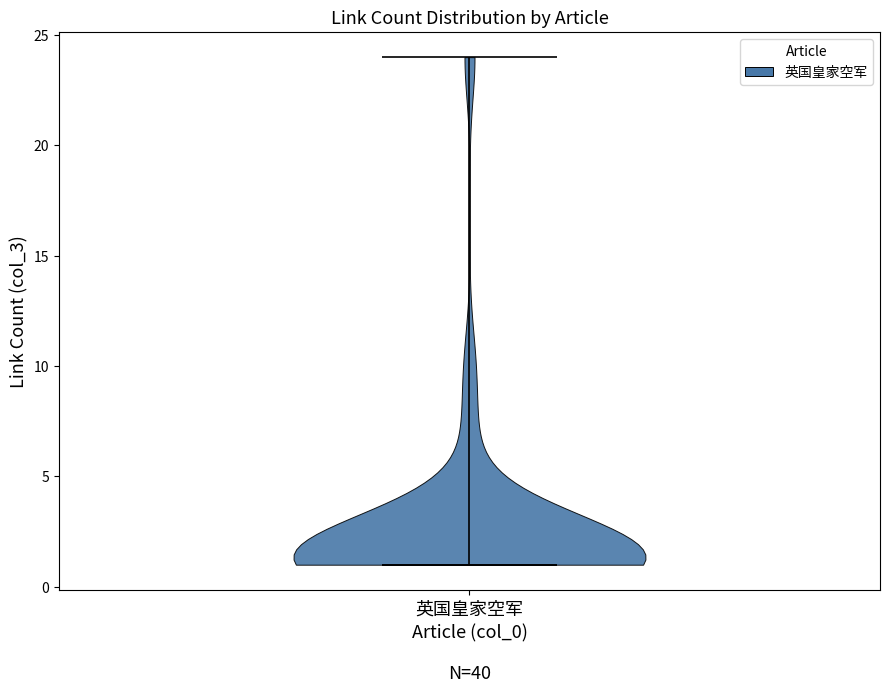

Read this violin plot against the y-axis: where its median line is, and the lowest and highest points the violin reaches. The values are not printed on the chart, so give them approximately, as read against the axis.

median line 1, lowest point 1, highest point 24